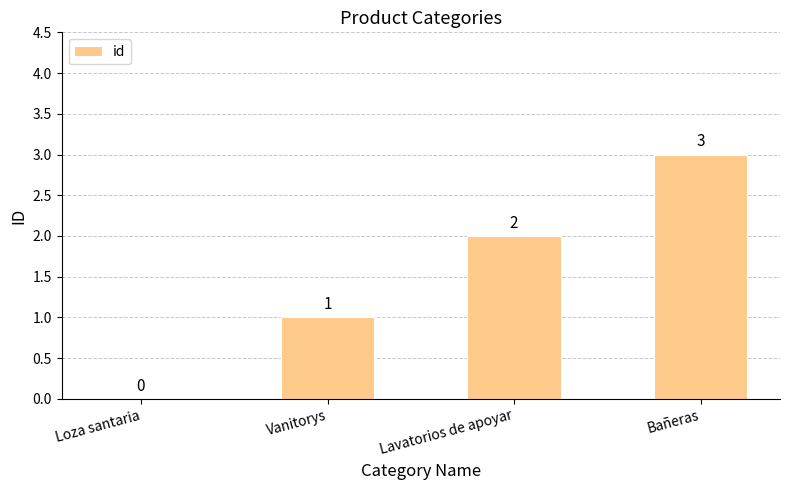

Where is the data nearest to the value 1?

Vanitorys